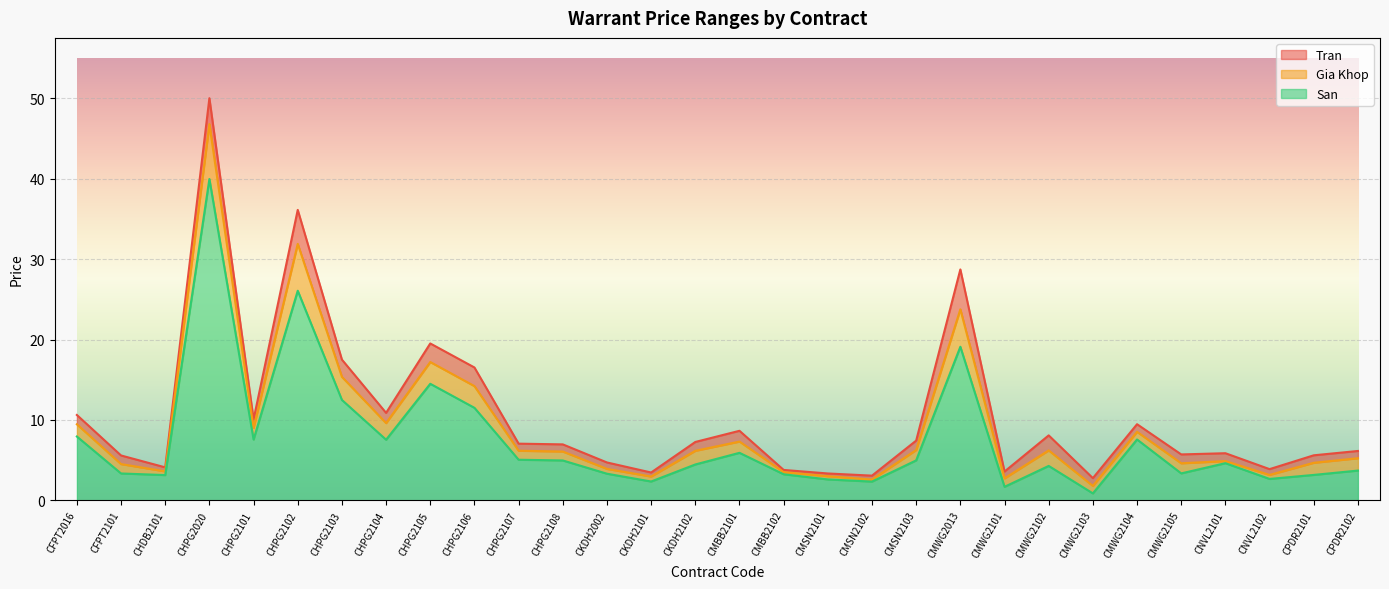

The San series shows 3.6 at CMSN2102. True or false?

False